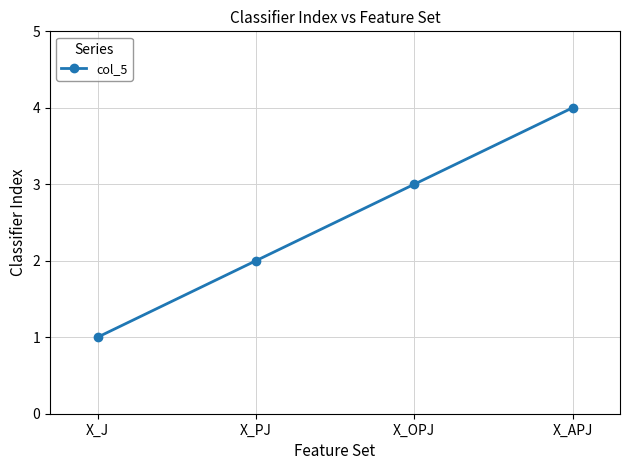

What is the difference between the second highest and second lowest values?

1